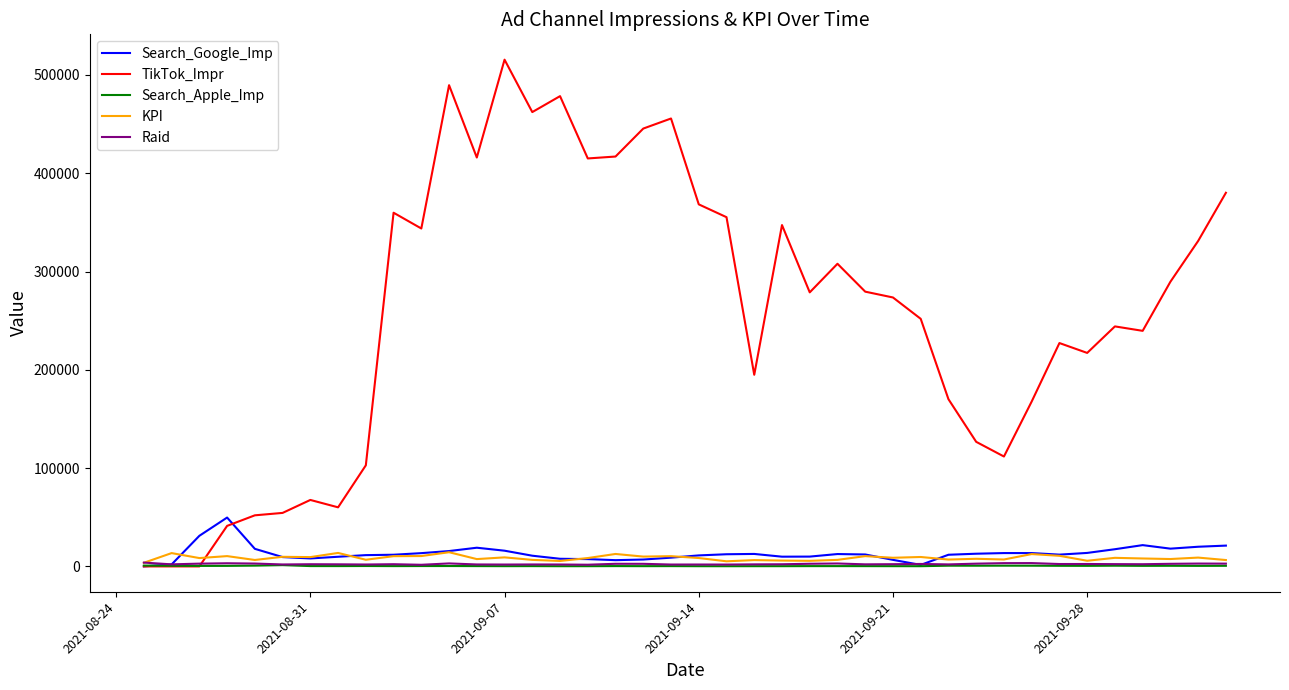

What is the greatest value displayed?

515499.0